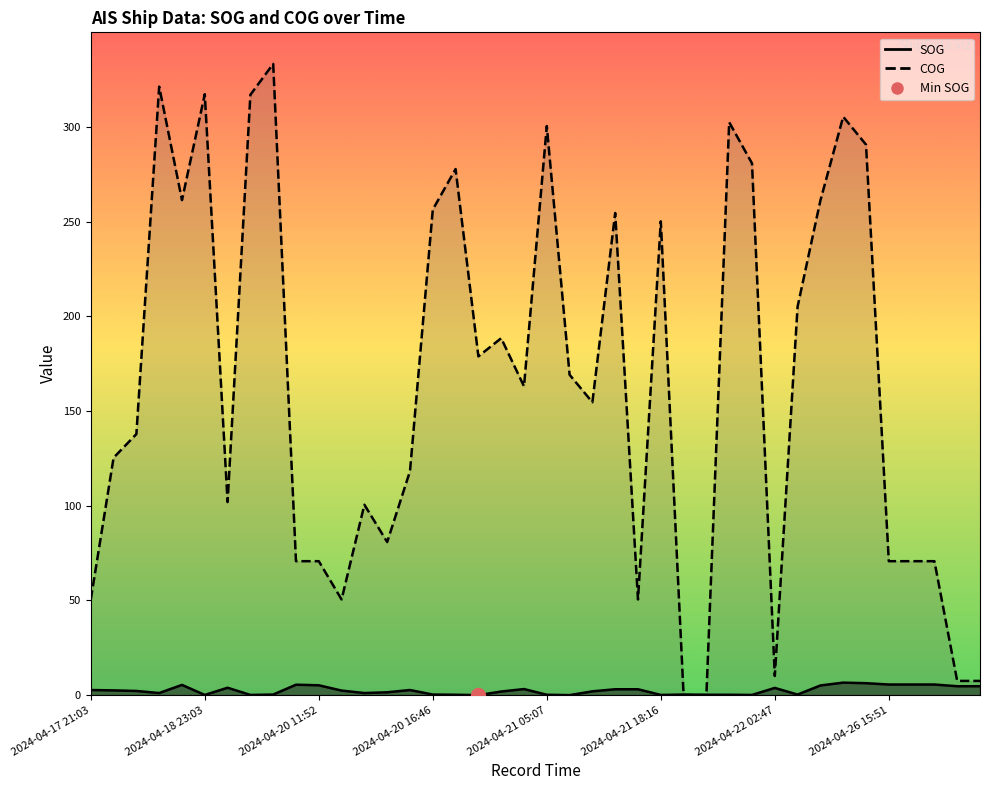

What is the sum of all COG values?

6582.5